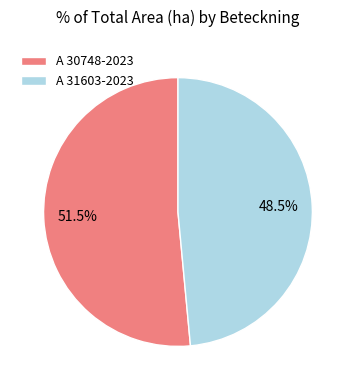

Is there any slice that represents more than half of the pie?

Yes